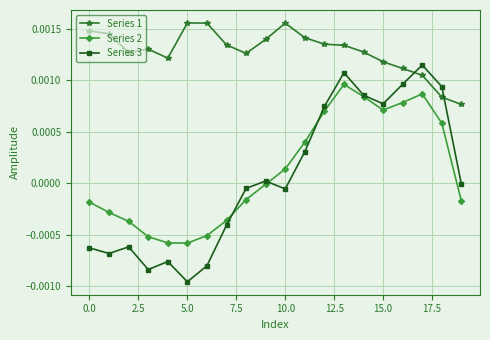

Rank the series by their maximum value, from highest to lowest.

Series 1, Series 3, Series 2